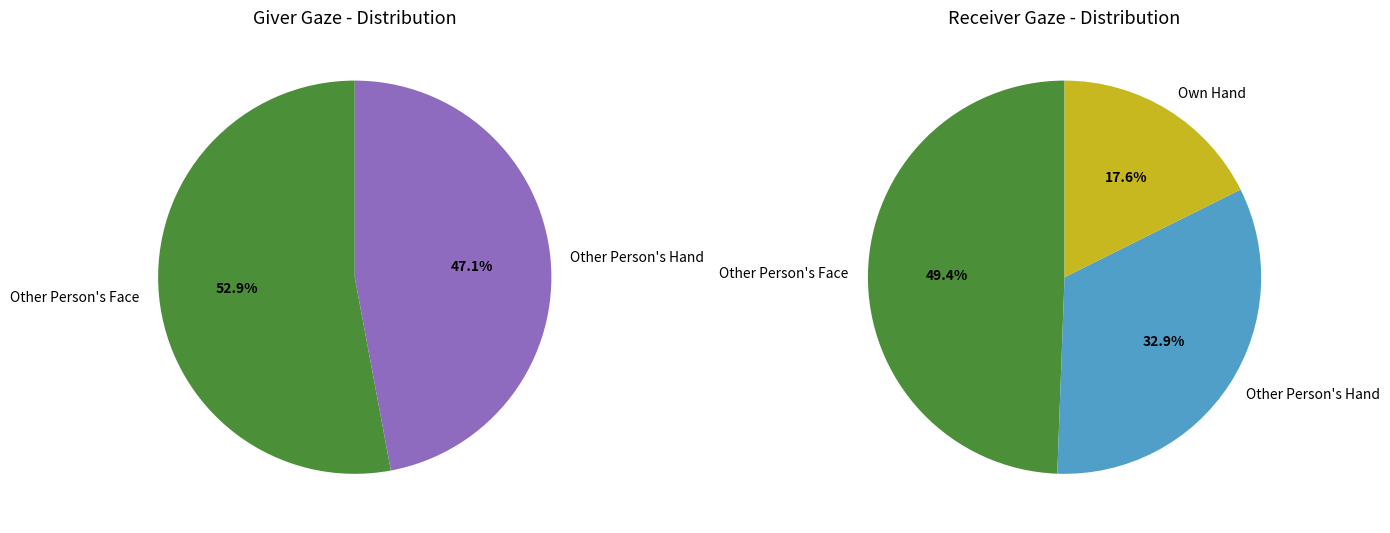

To the nearest percent, what percentage of the pie is Other Person's Face?

53%